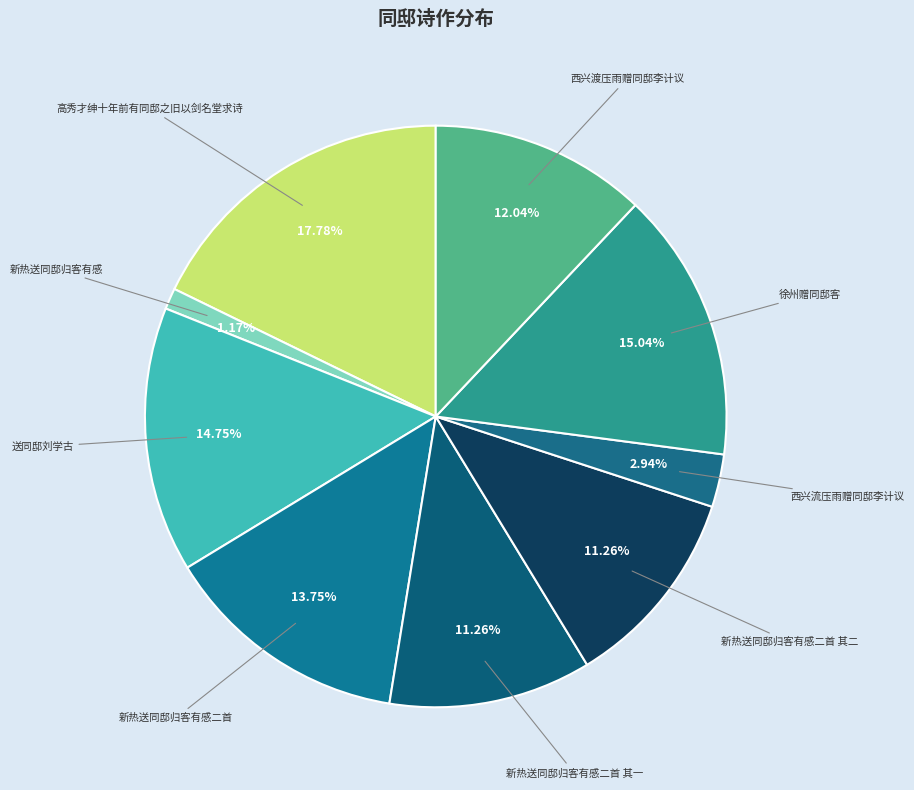

To the nearest percent, what is the difference between the 西兴流压雨赠同邸李计议 and 徐州赠同邸客 slice percentages?

12%